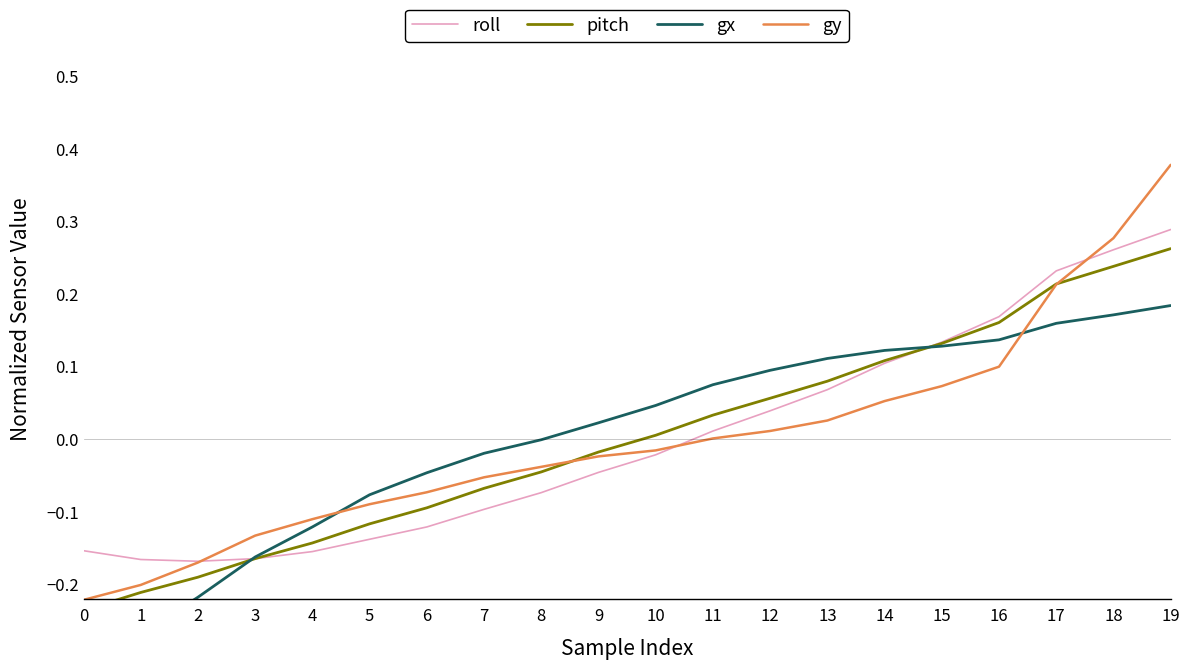

At how many categories does at least one series exceed 0?

11